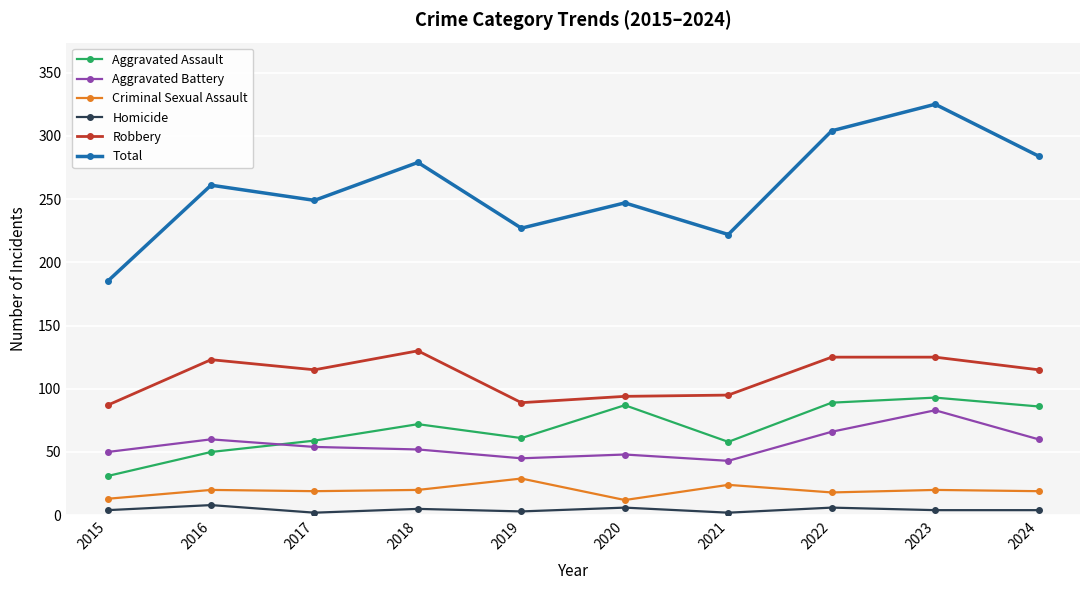

Where is the first local maximum for Robbery?

2016